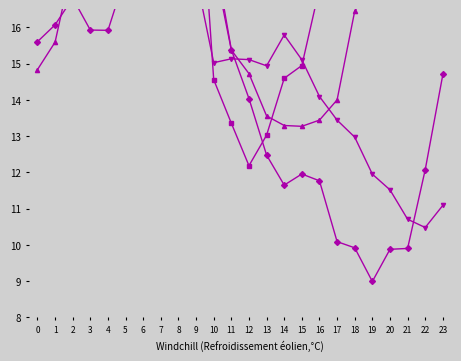

Does the chart display data point markers on the line(s)?

Yes